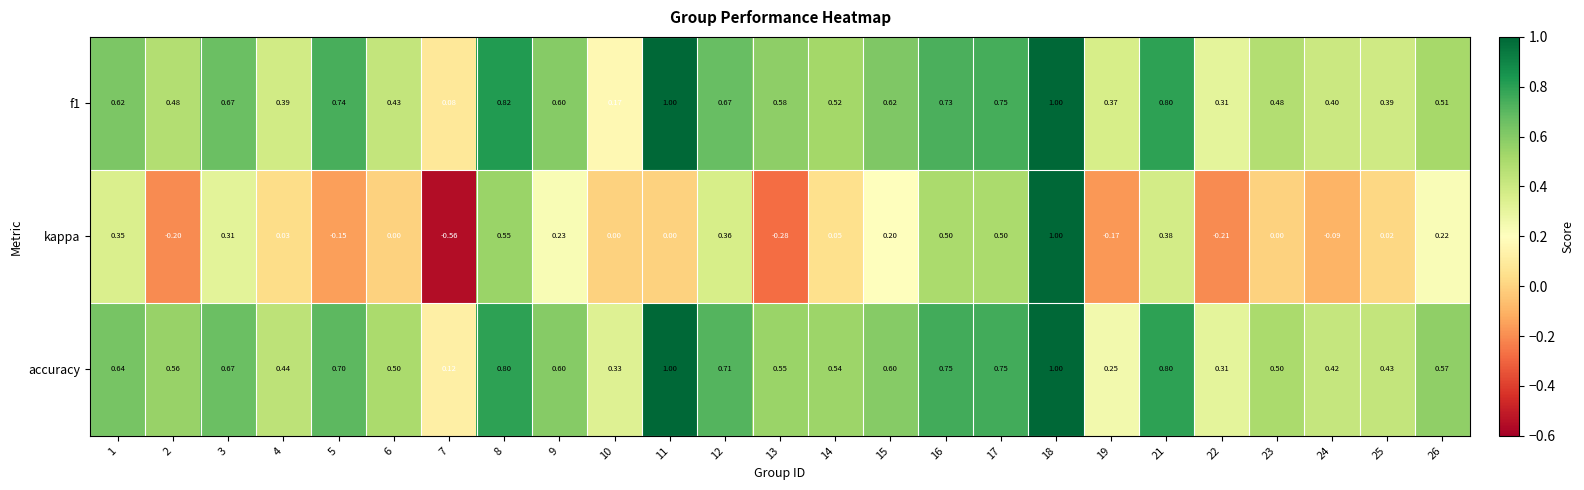

Count the number of data series in this chart.

3